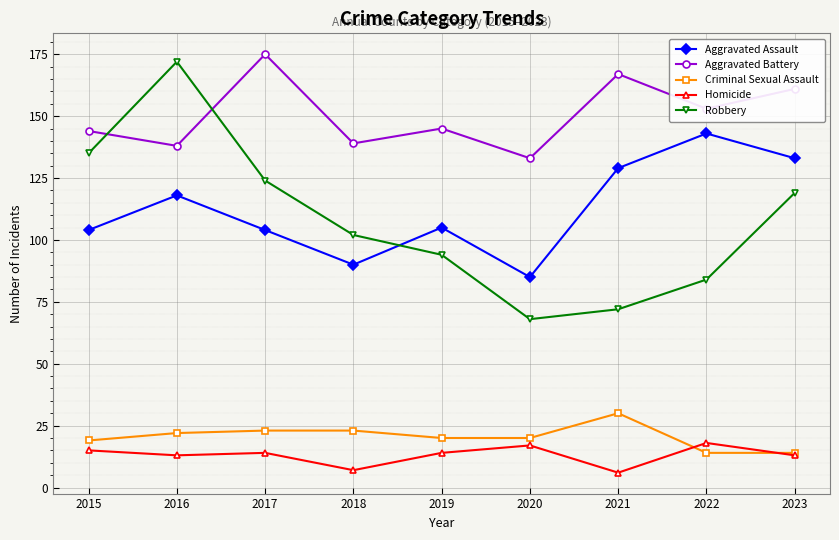

What is the value of the Aggravated Battery point at the 1st from the left?

144